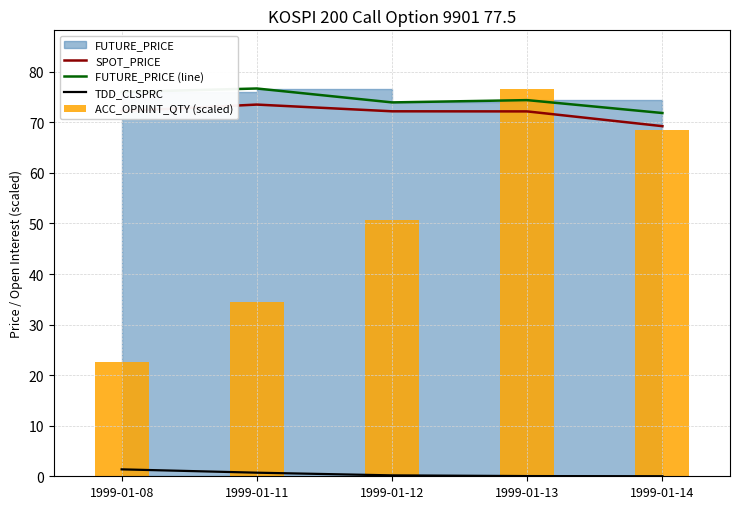

The value of FUTURE_PRICE (line) at 1999-01-12 is 74.0. True or false?

True